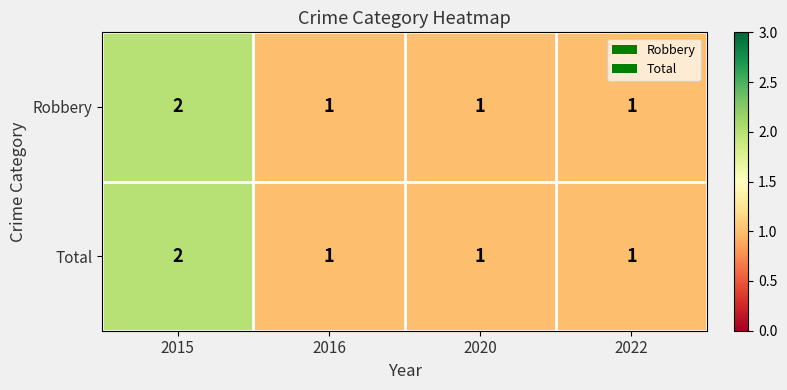

How many Total values are between 1 and 2?

4